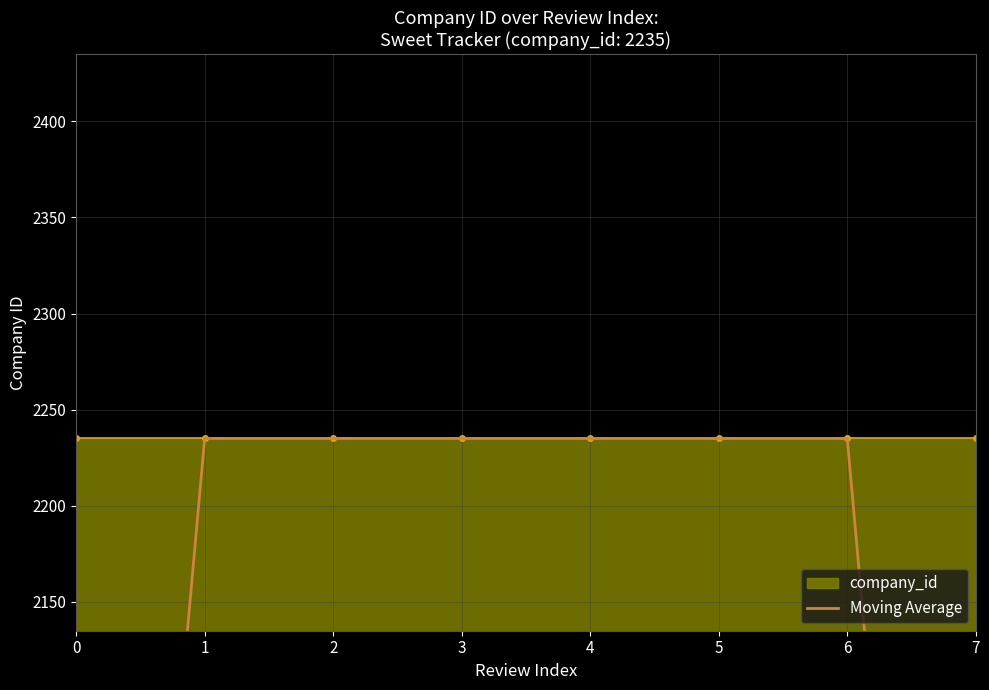

What is the value of the 2nd point from the left?

2235